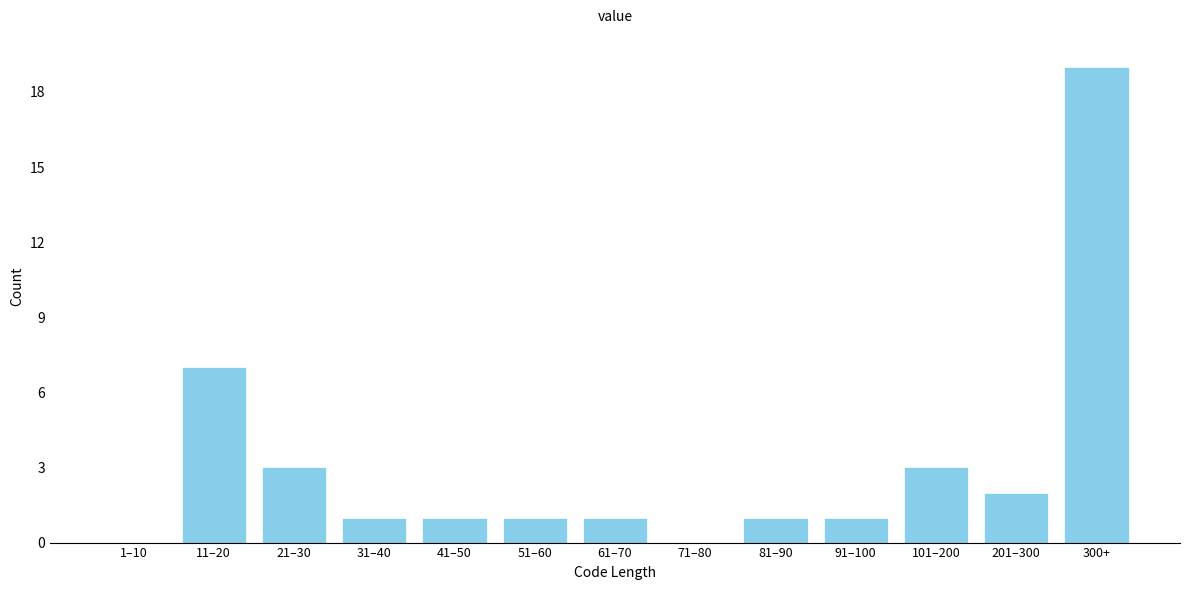

Reading left to right, transcribe all the data shown in this chart.

1–10=0	11–20=7	21–30=3	31–40=1	41–50=1	51–60=1	61–70=1	71–80=0	81–90=1	91–100=1	101–200=3	201–300=2	300+=19